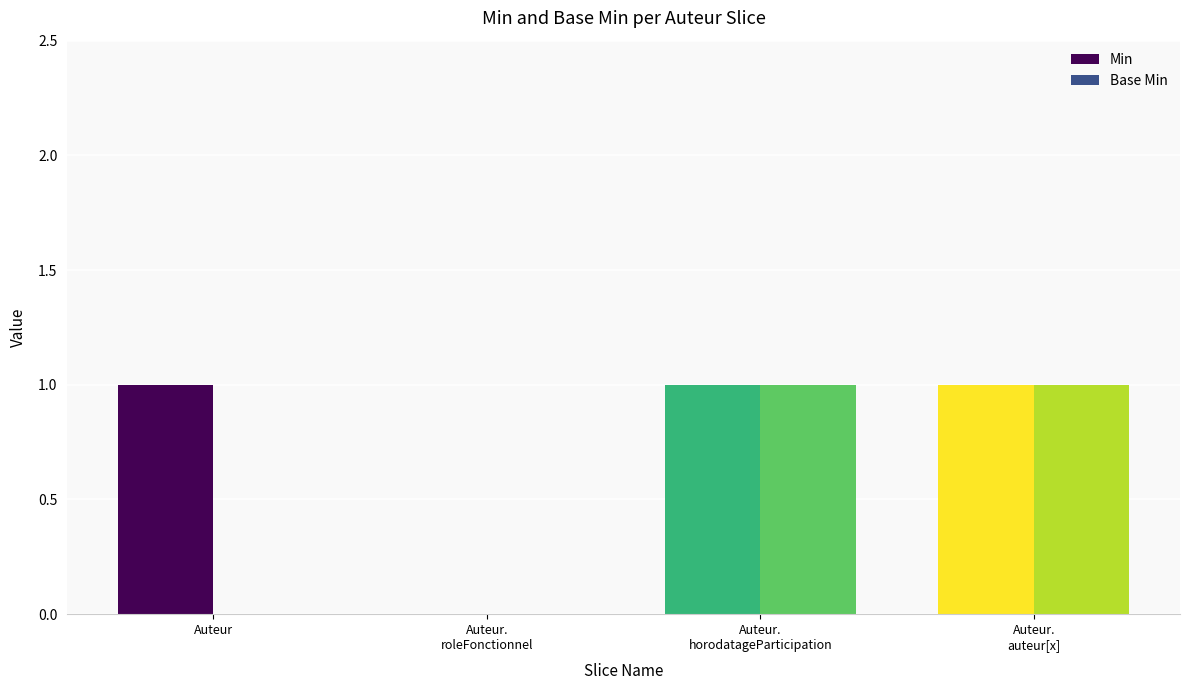

The Min series shows 1 at Auteur. True or false?

True